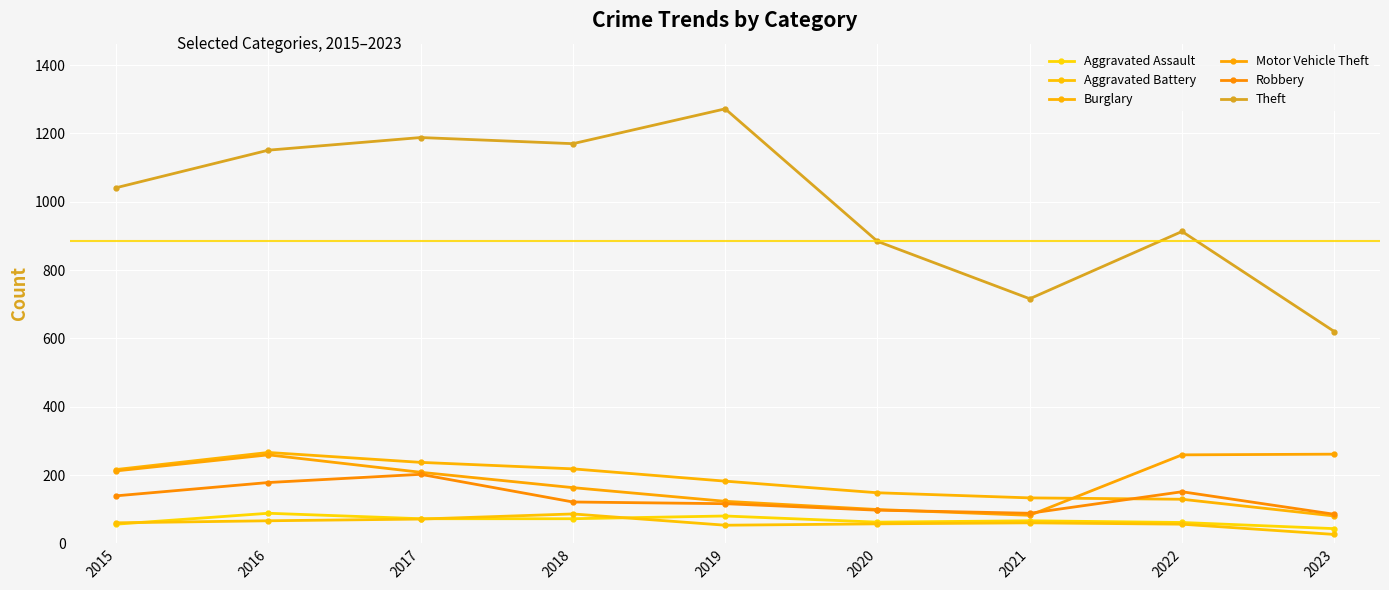

The Burglary series shows 47 at 2021. True or false?

False